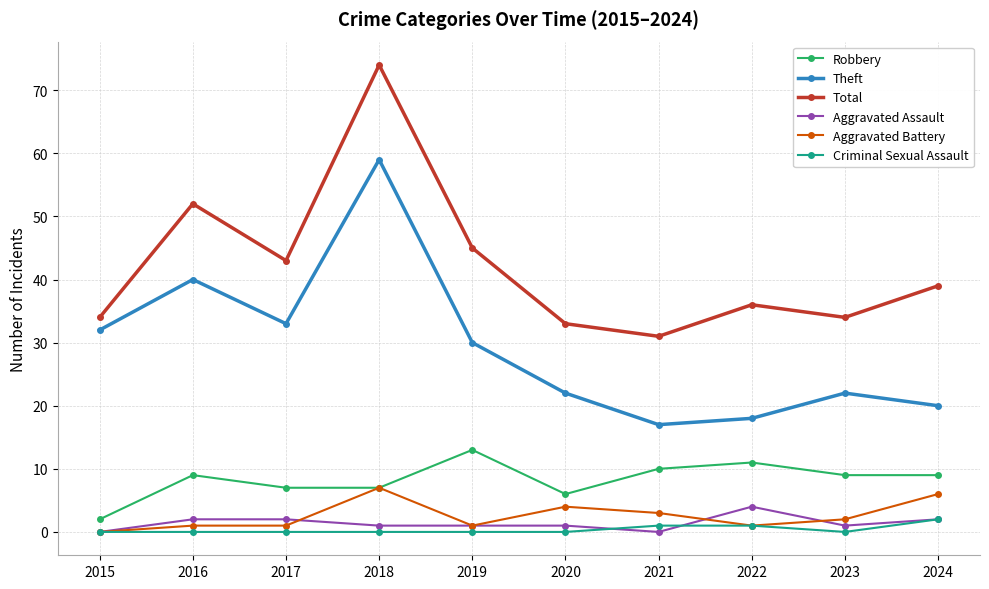

What is the lowest value of the Total series?

31